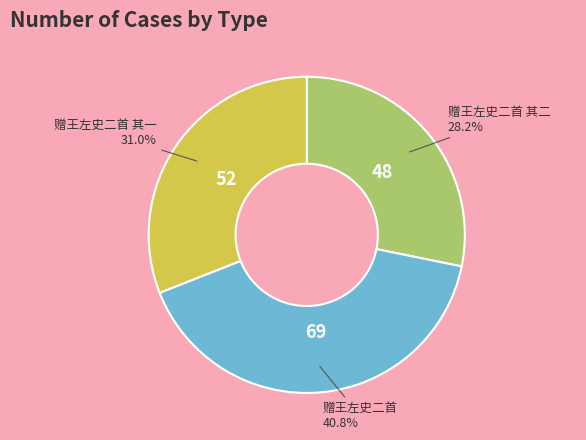

To the nearest percent, what is the combined percentage of 赠王左史二首 其二 and 赠王左史二首 其一?

59%